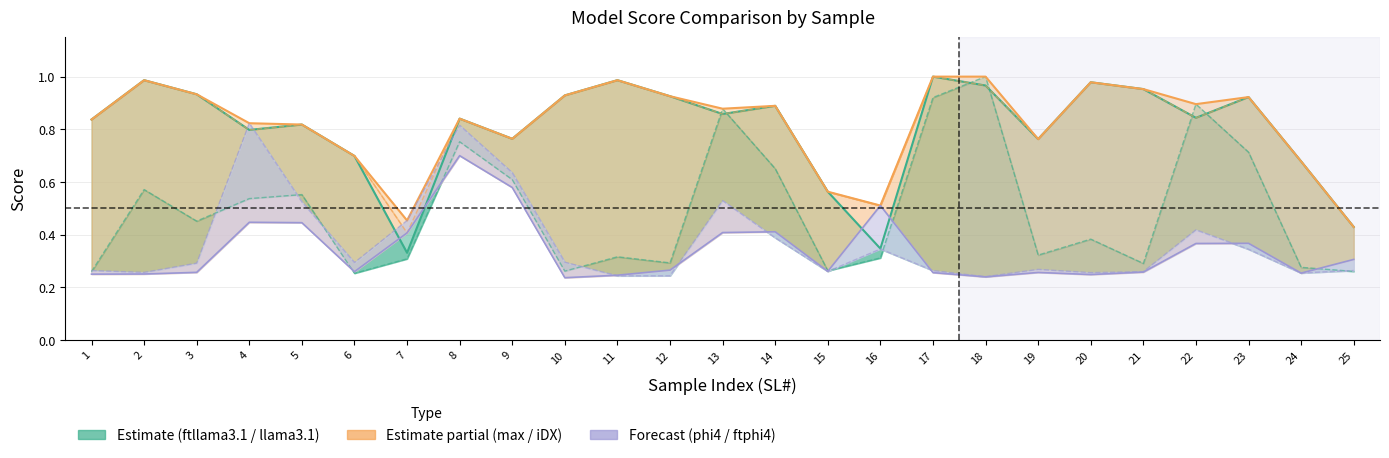

What is the difference between the maximum and second lowest values in the llama3.1 series?

0.7